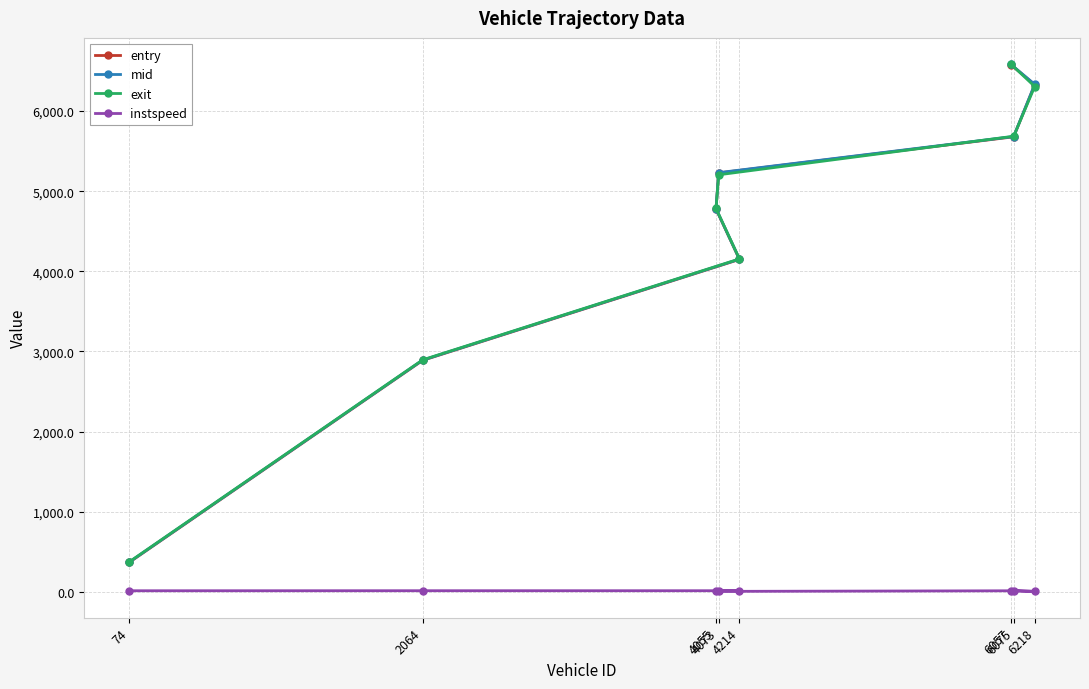

Reading left to right, extract all data points from this chart.

entry: 74=368.2	2064=2888.2	4214=4148.3	4055=4778.2	4073=5227.8	6075=5678.7	6218=6329.4	6057=6578.2
mid: 74=371.5	2064=2891.5	4214=4151.6	4055=4781.3	4073=5231.2	6075=5682.3	6218=6333.0	6057=6581.3
exit: 74=374.9	2064=2894.8	4214=4154.8	4055=4784.2	4073=5204.6	6075=5685.9	6218=6306.6	6057=6584.4
instspeed: 74=12.8	2064=13.3	4214=13.2	4055=14.4	4073=5.0	6075=12.5	6218=5.0	6057=14.1